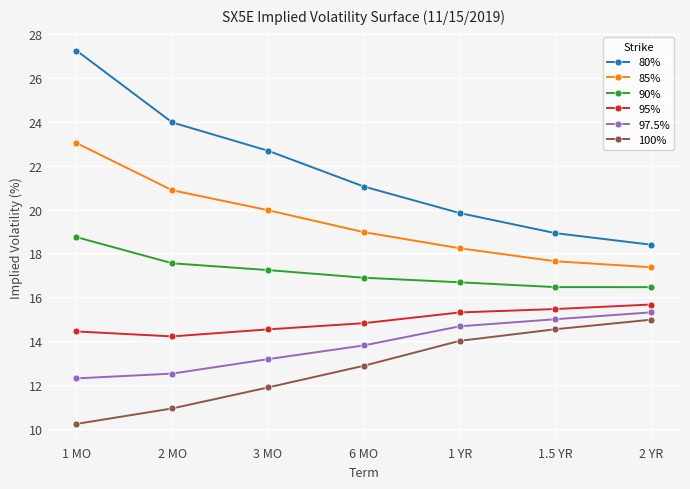

Between 1 MO and 2 MO, which series saw the biggest shift?

80%